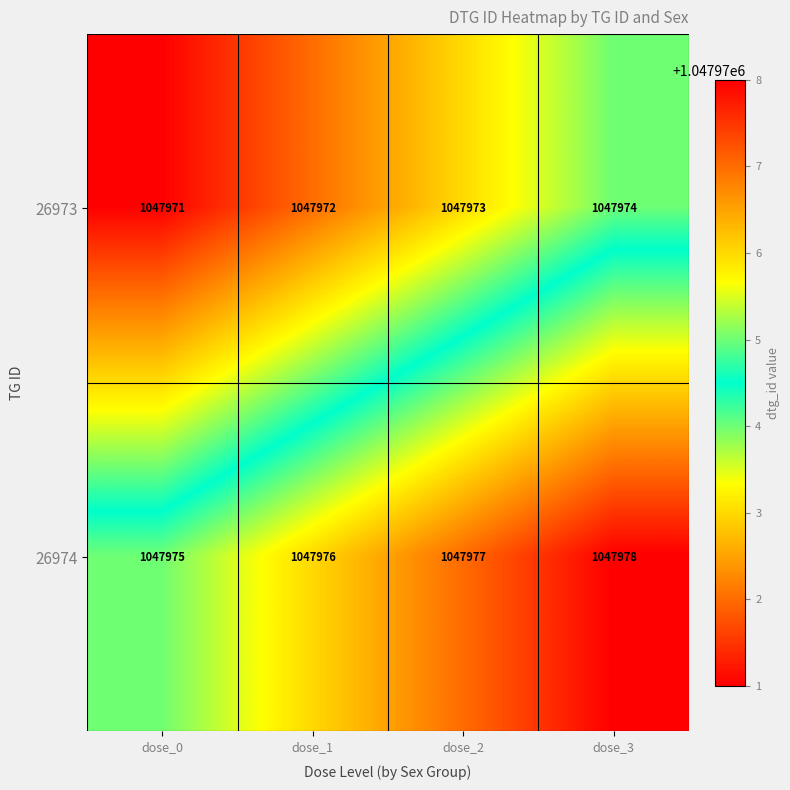

What value does the 26973 series have at dose_0?

1047971